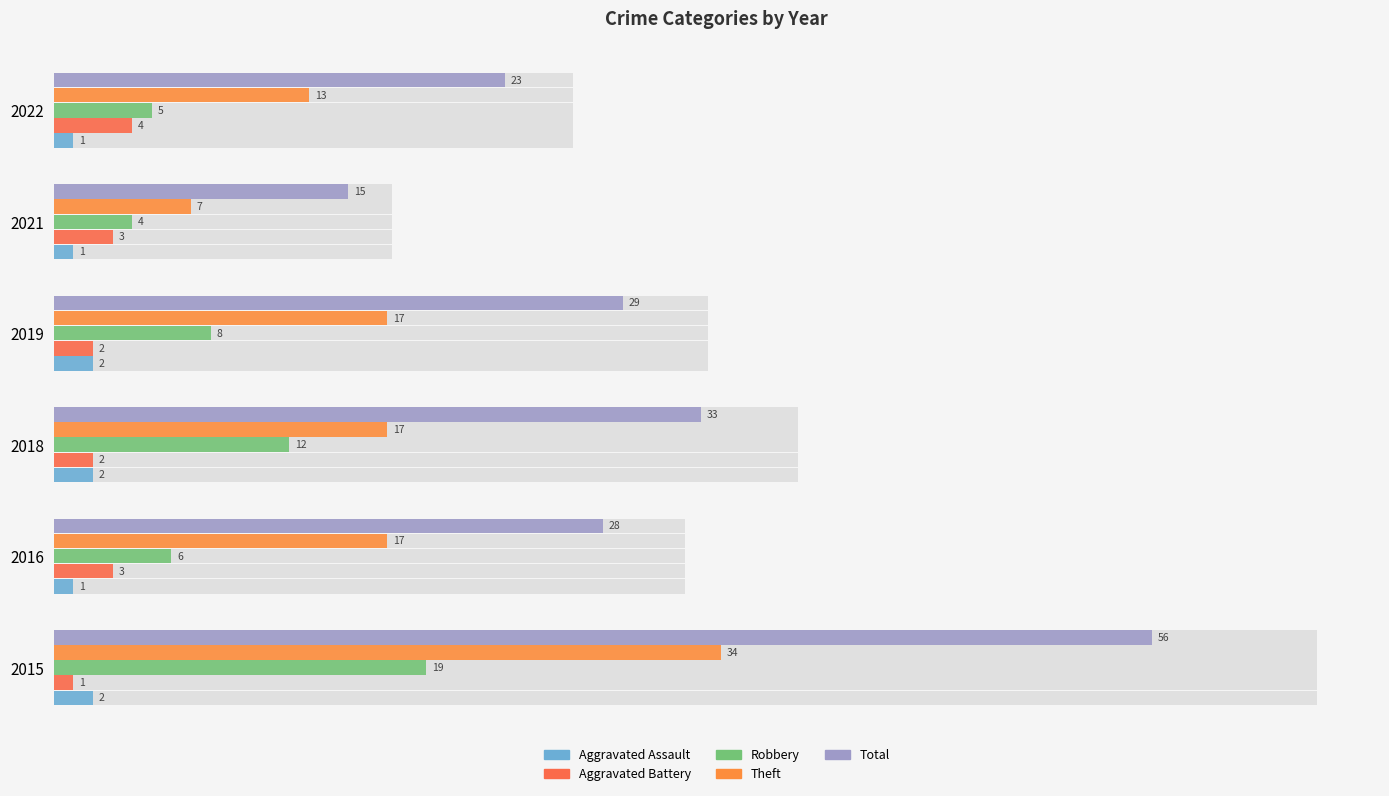

What are all the series names shown in the legend?

Aggravated Assault, Aggravated Battery, Robbery, Theft, Total